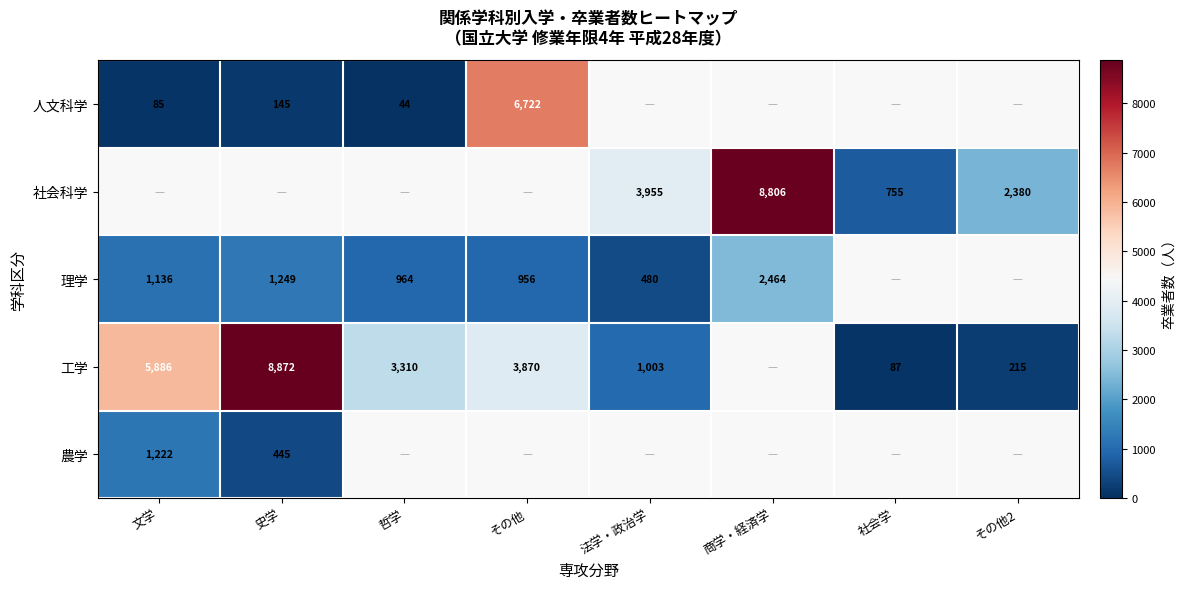

The 人文科学 series shows 6722 at その他. True or false?

True